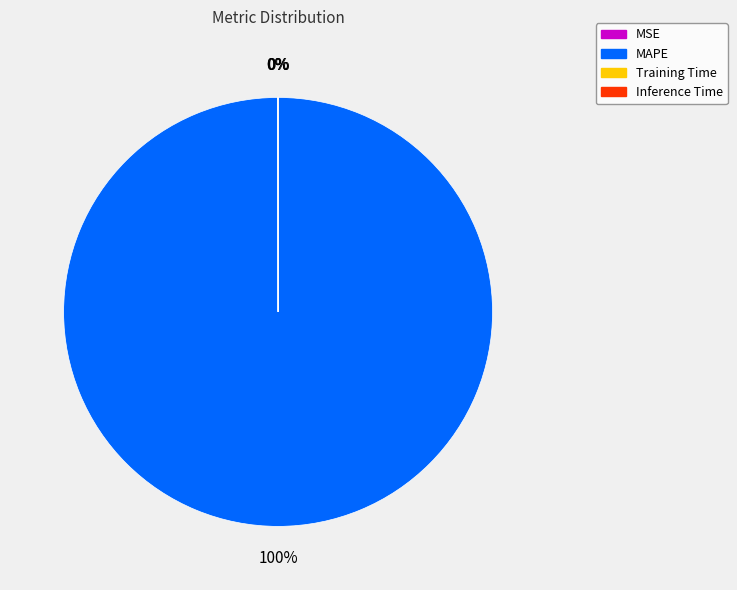

Is it true that MAPE is 100% of the pie?

True